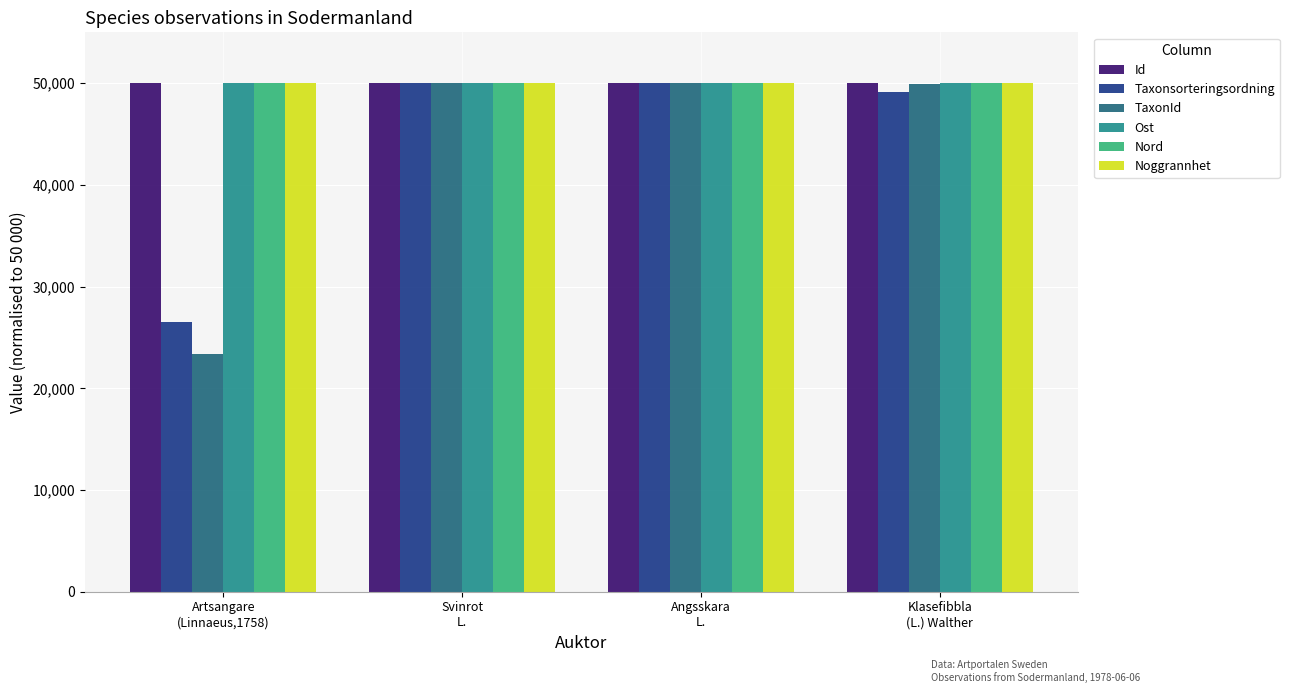

The Id series shows 50000.0 at Klasefibbla
(L.) Walther. True or false?

True